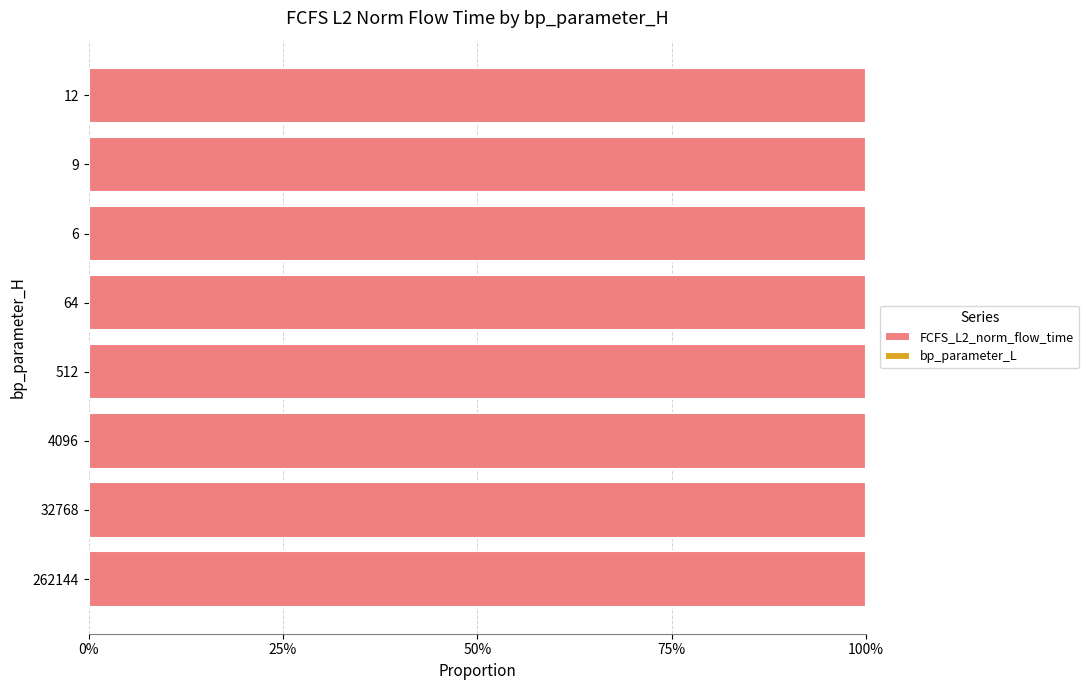

Reading right to left, list all the values displayed in this chart.

FCFS_L2_norm_flow_time: 1.0	1.0	1.0	1.0	1.0	1.0	1.0	1.0
bp_parameter_L: 0.0	0.0	0.0	0.0	0.0	0.0	0.0	0.0